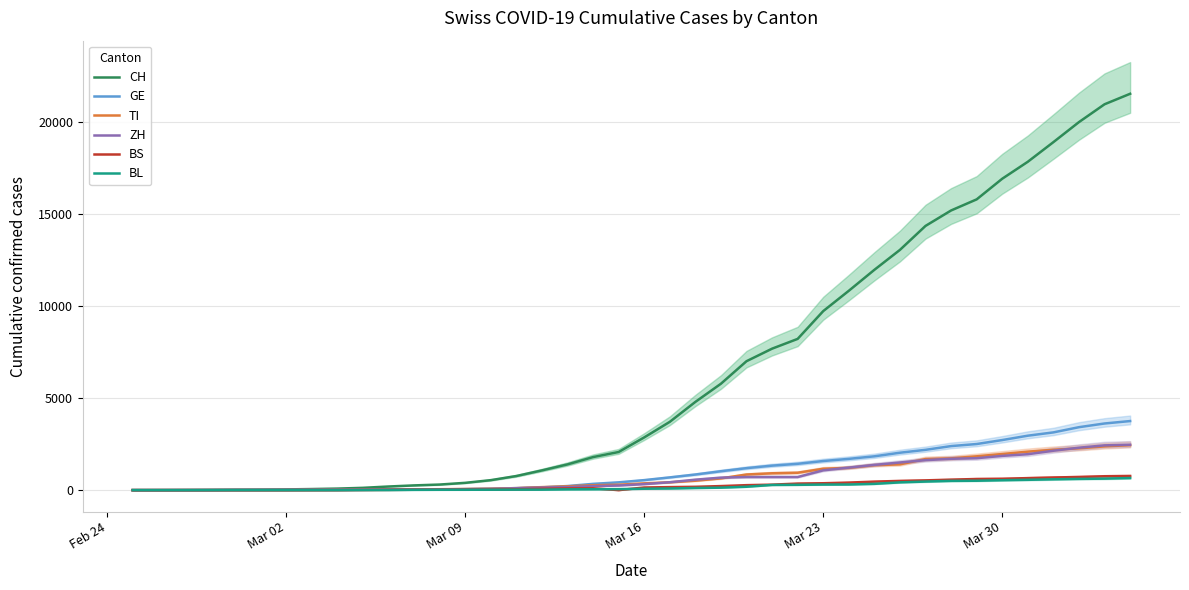

What is the highest value of the CH series?

21535